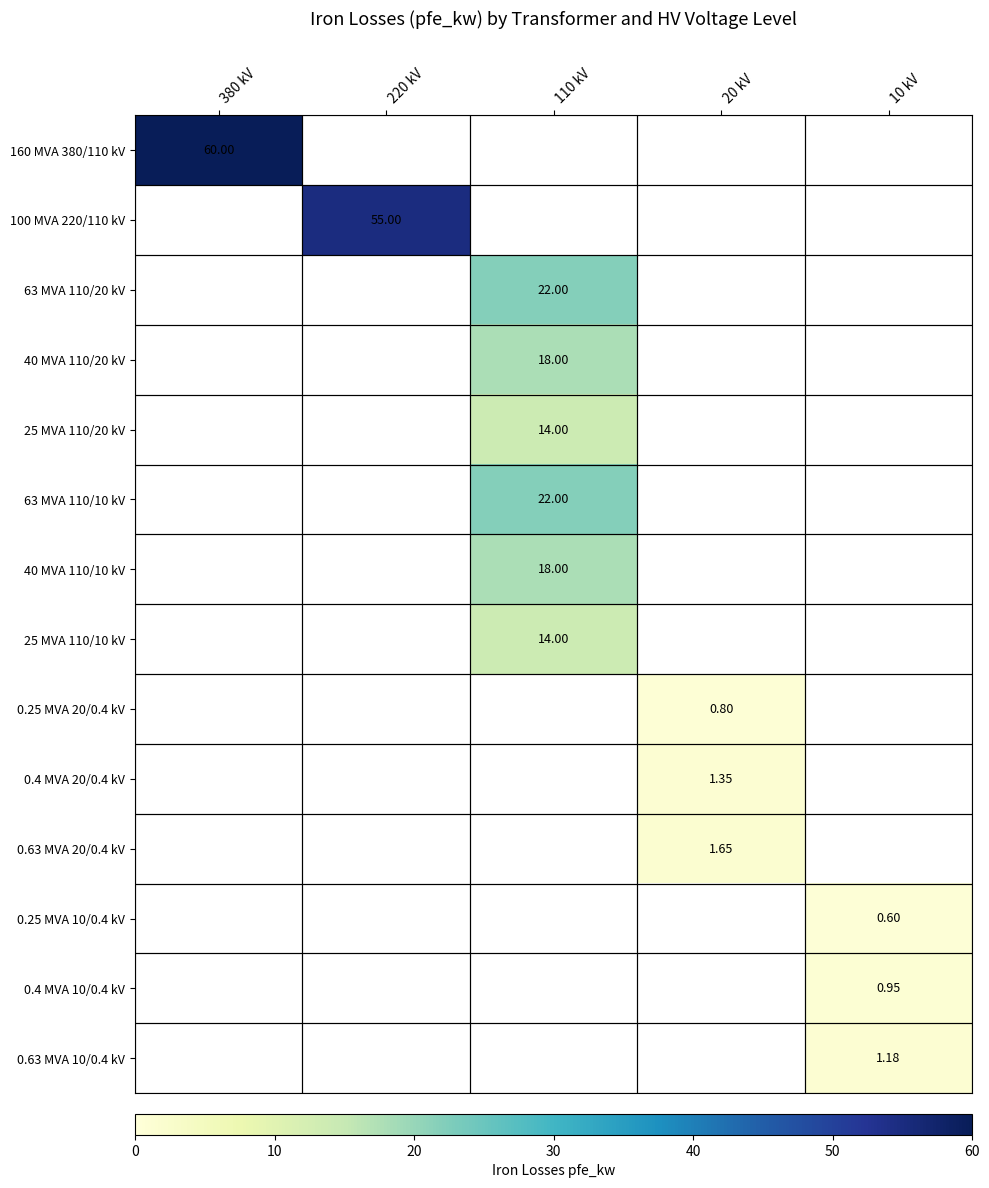

What is the smallest value displayed?

0.6